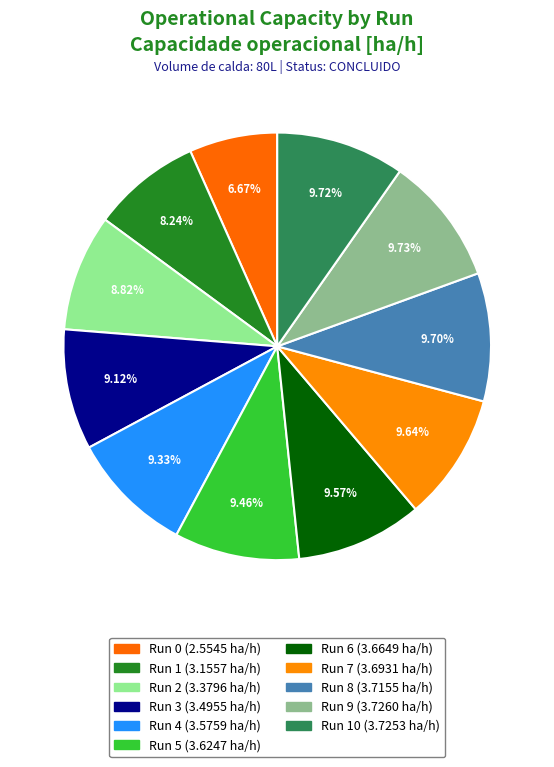

How many slices are in this pie chart?

11